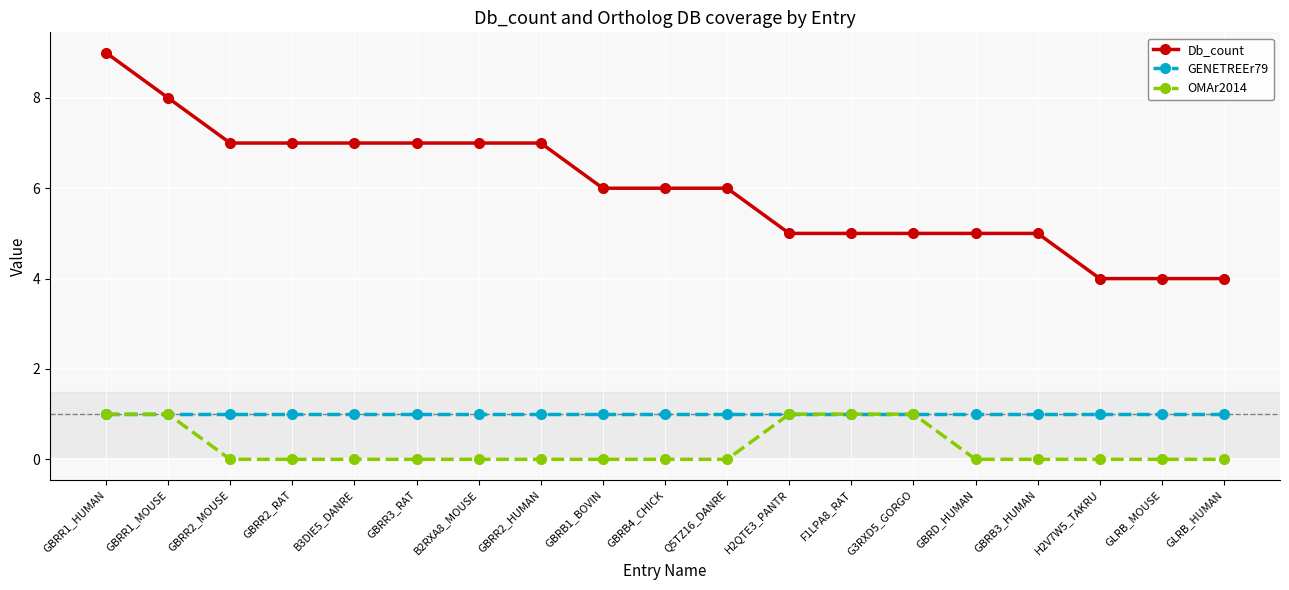

Reading left to right, transcribe all the data shown in this chart.

Db_count: 9	8	7	7	7	7	7	7	6	6	6	5	5	5	5	5	4	4	4
GENETREEr79: 1	1	1	1	1	1	1	1	1	1	1	1	1	1	1	1	1	1	1
OMAr2014: 1	1	0	0	0	0	0	0	0	0	0	1	1	1	0	0	0	0	0